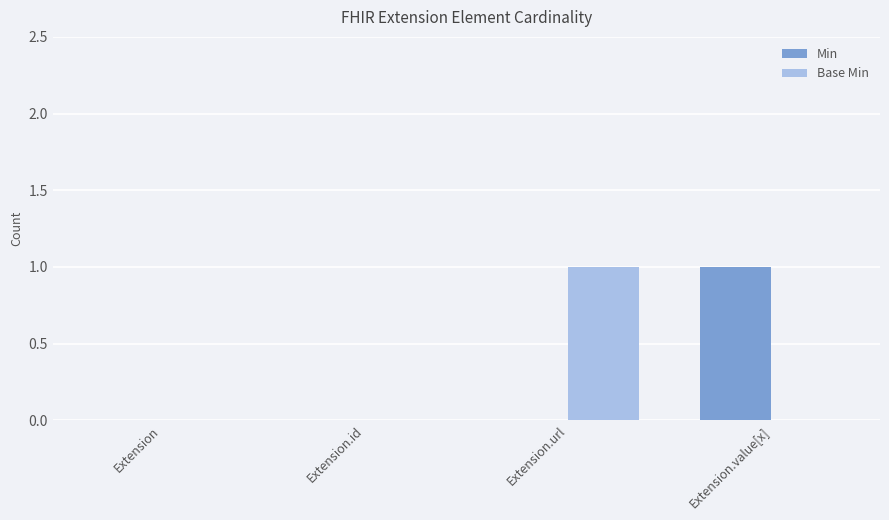

Which category has the highest value in the Base Min series?

Extension.url